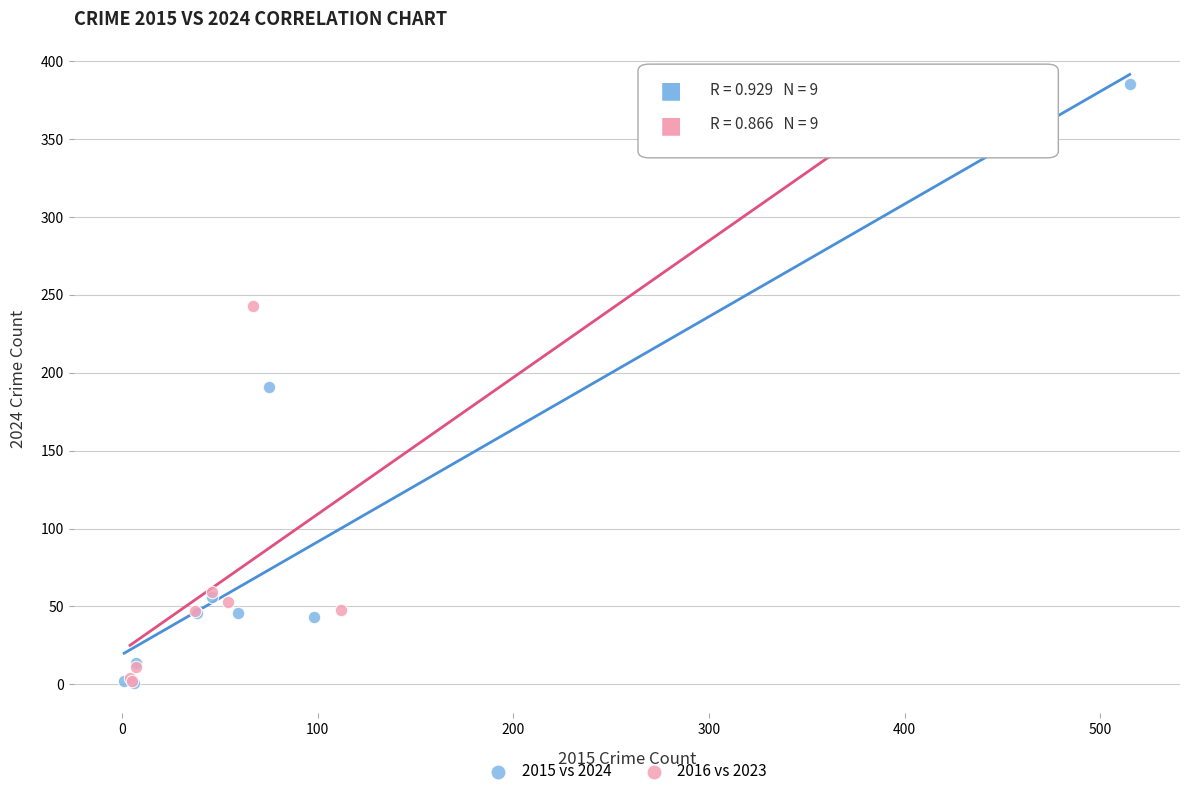

Which series has the widest spread of Y values?

2015 vs 2024